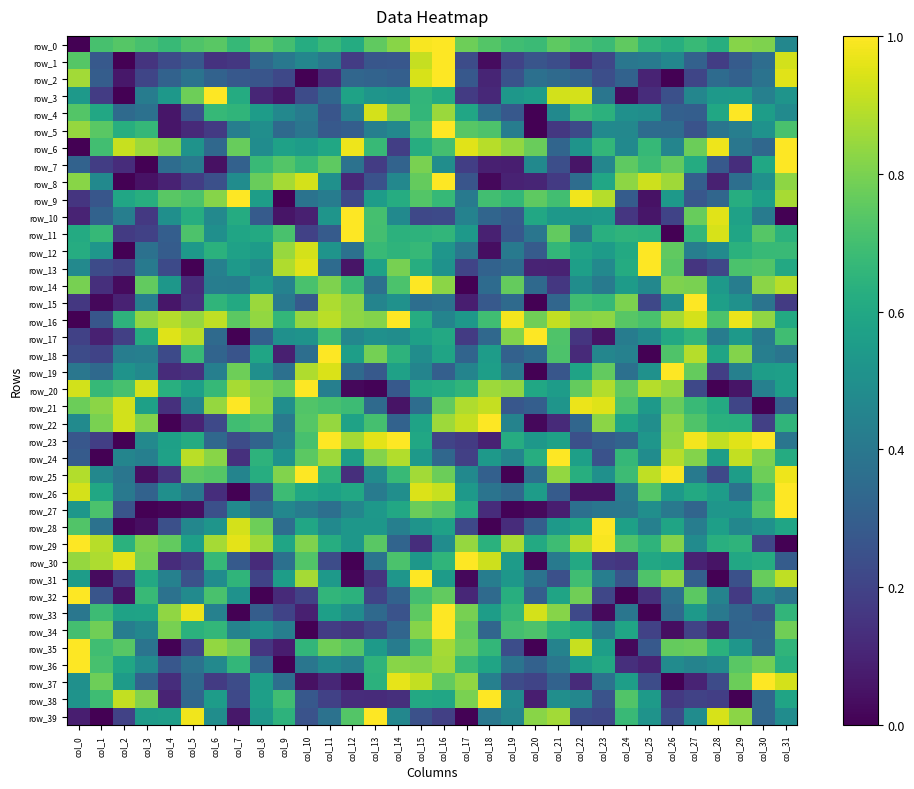

What is the highest value of the row_14 series?

1.0